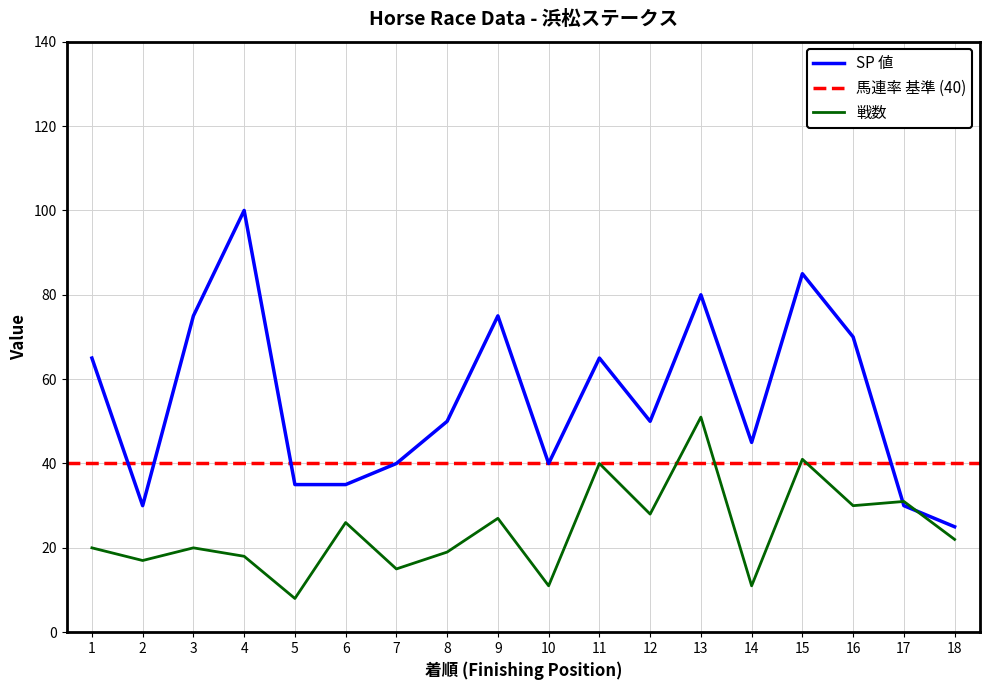

What is the average value of the 戦数 series?

24